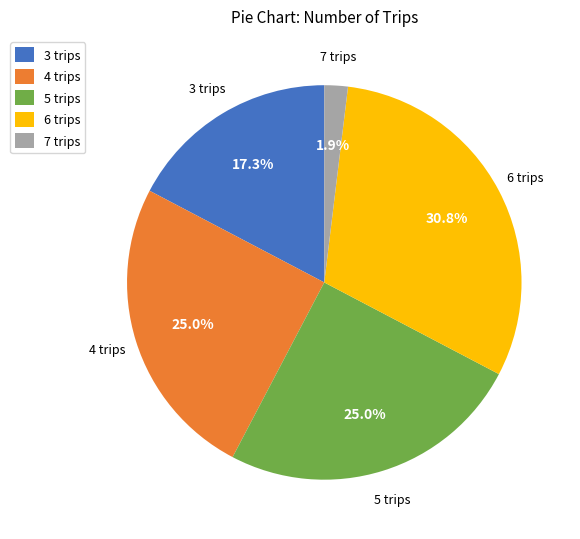

Does any single category account for the majority?

No